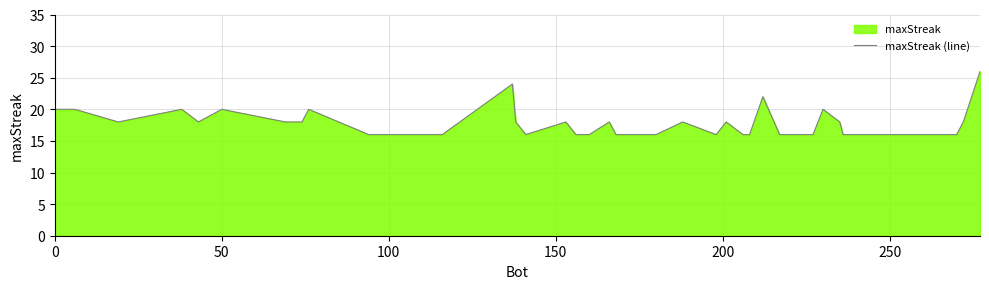

What is the maximum value shown in the chart?

26